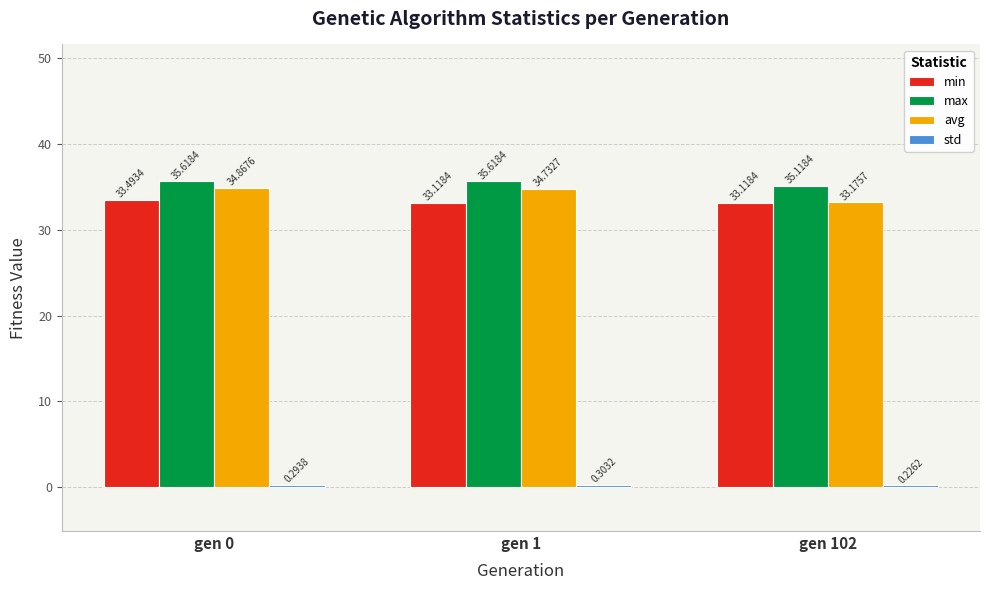

Which series changed the most between gen 0 and gen 102?

avg